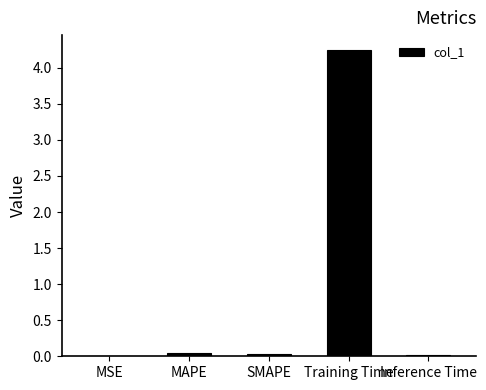

True or false: the data shows 5.9 at Training Time.

False